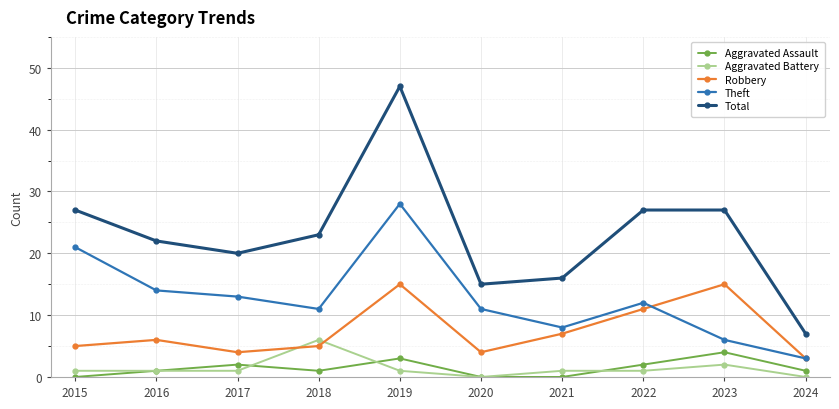

At which category is the sum across all series the highest?

2019